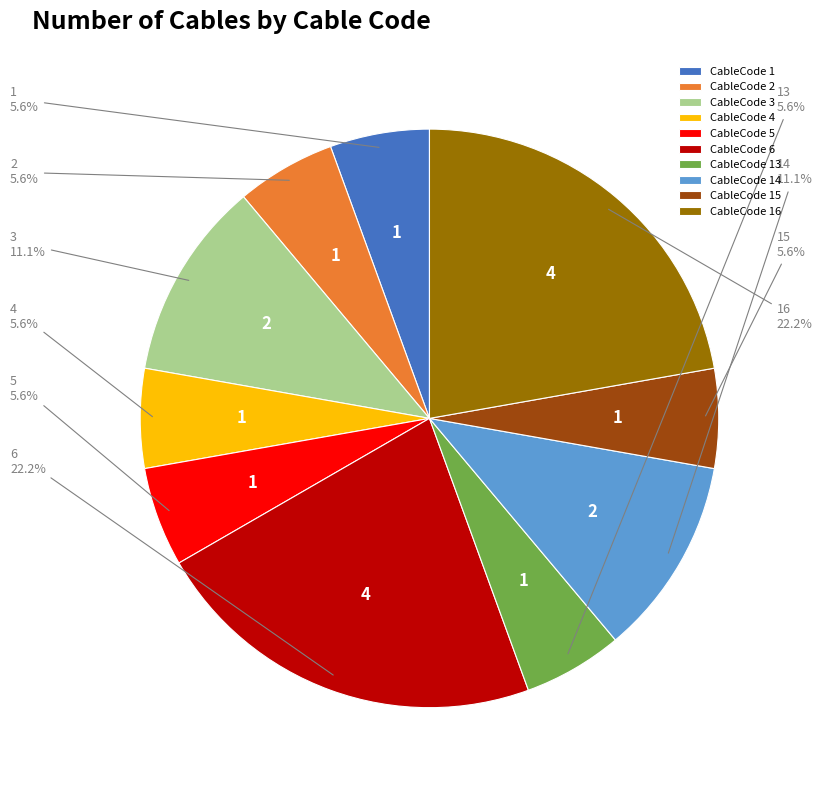

Does CableCode 16 account for over 50% of the chart?

No